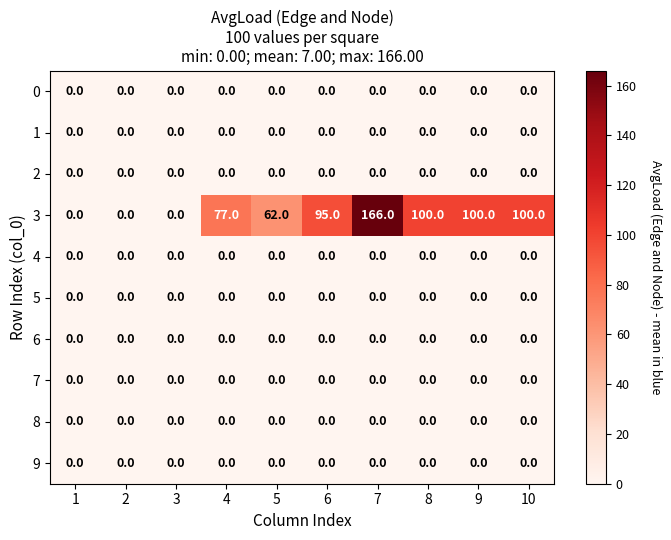

At how many categories does at least one series exceed 61?

7